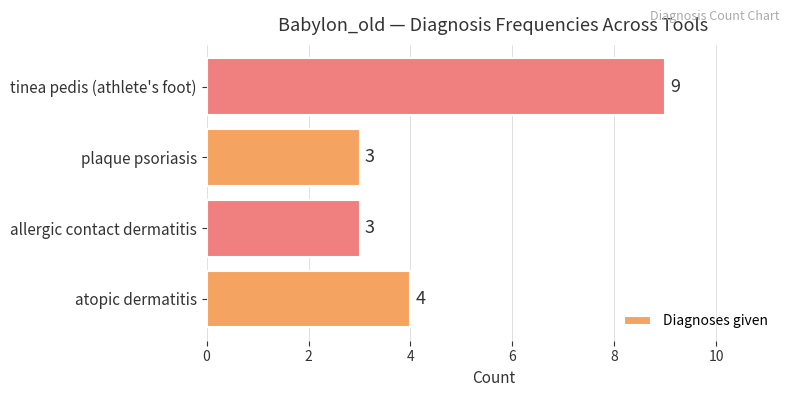

Approximately how many times larger is the value at atopic dermatitis compared to tinea pedis (athlete's foot)?

0.4